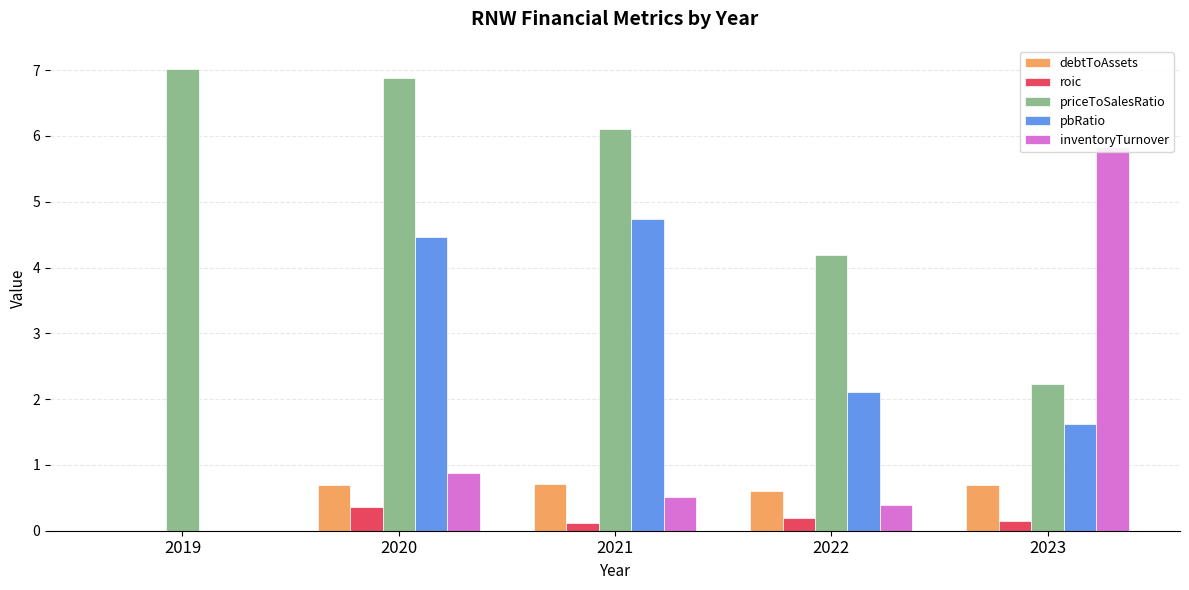

What is the difference between the highest and lowest values at 2020?

6.5